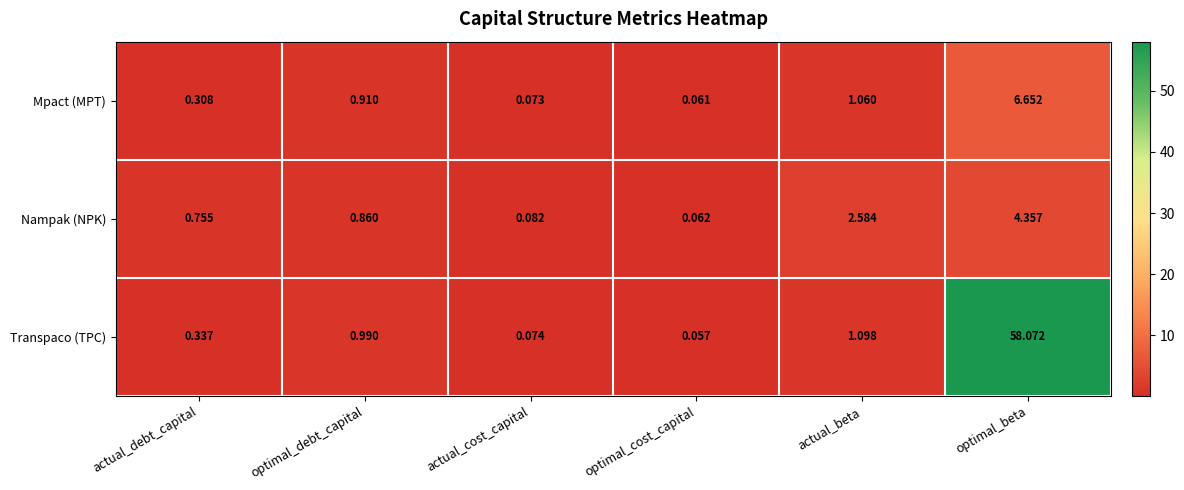

Rank the series at optimal_cost_capital from highest to lowest value.

Nampak (NPK), Mpact (MPT), Transpaco (TPC)